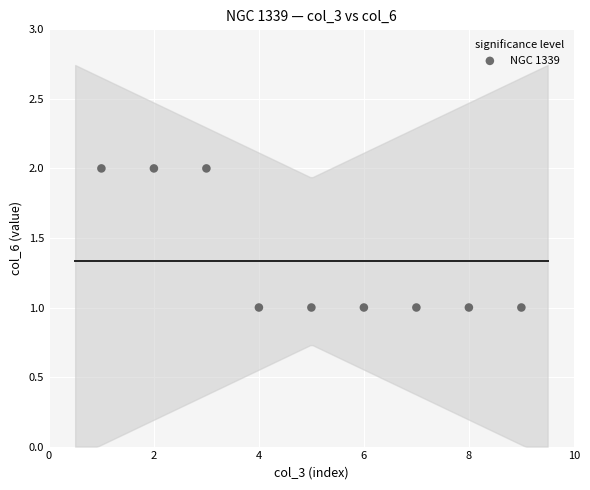

What is the range of X values (max minus min)?

8